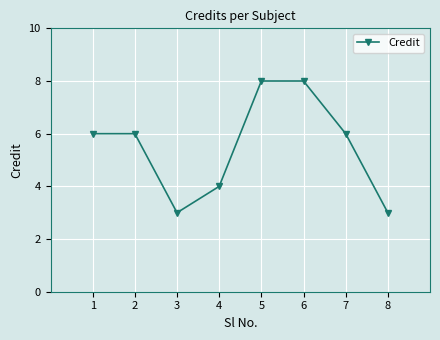

Where is the first local minimum?

3